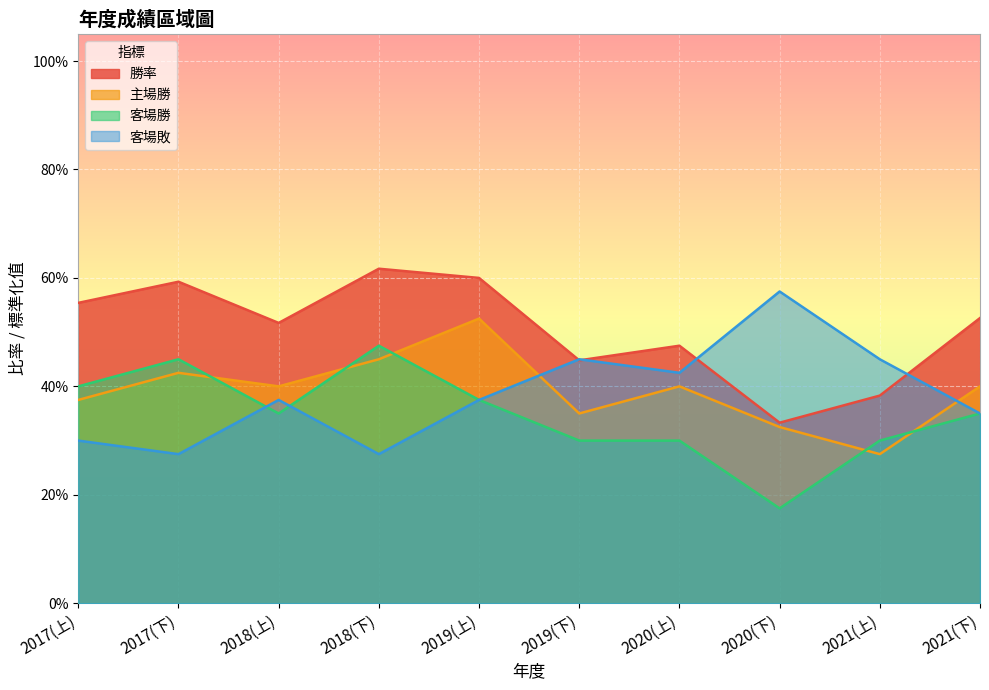

Between 2017(上) and 2018(下), which series saw the biggest shift?

主場勝